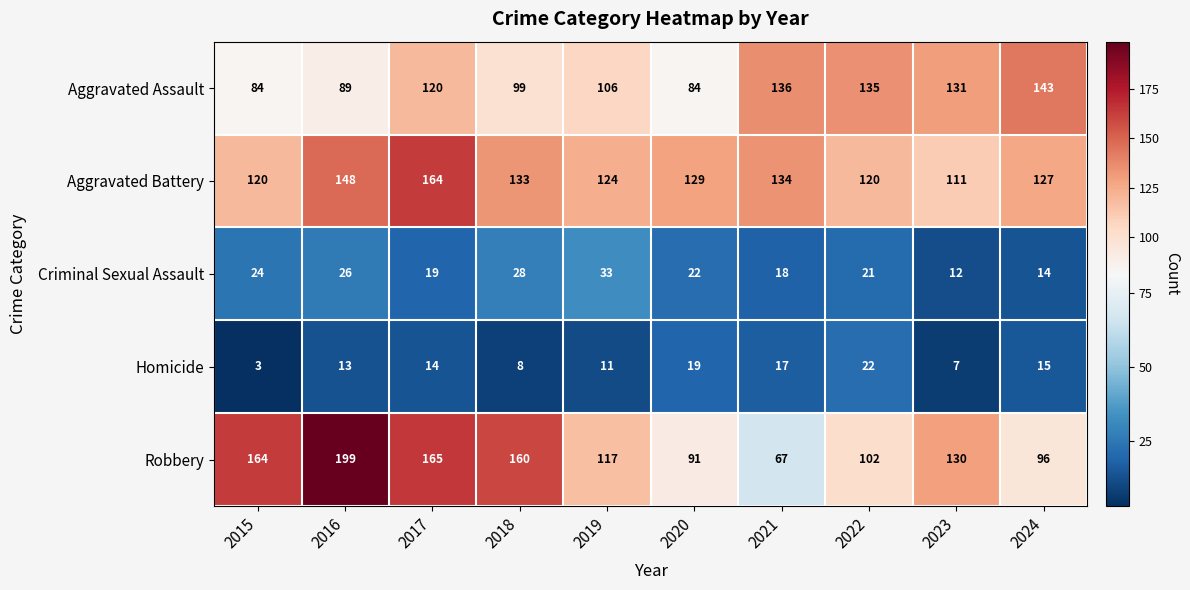

How many distinct data groups are displayed?

5